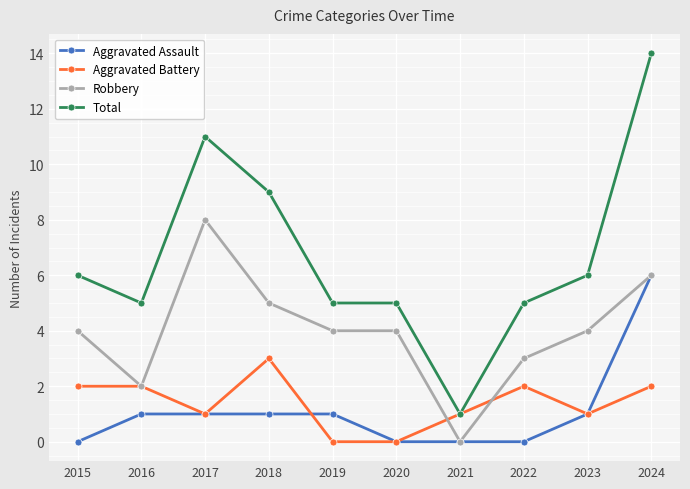

True or false: Total and Aggravated Assault cross at least once.

False